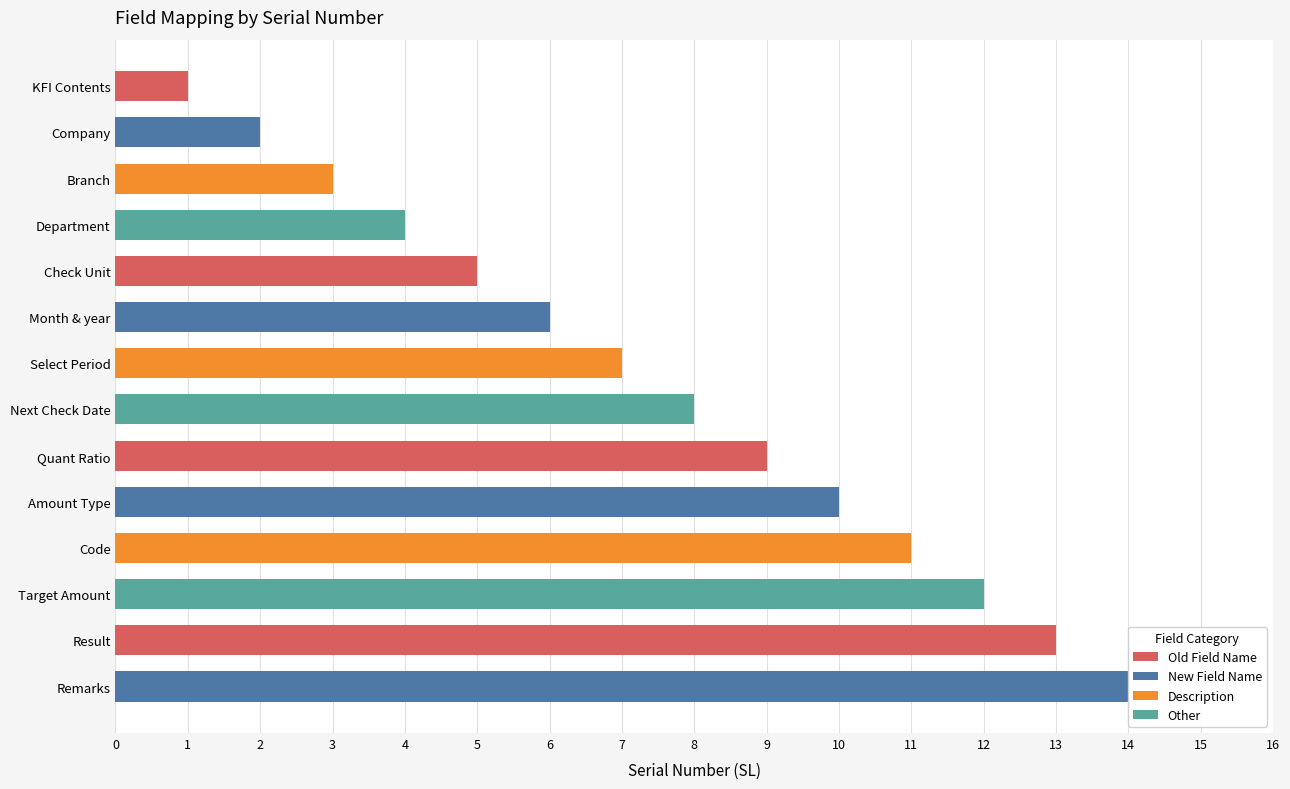

What is the value of the 8th bar from the left?

8